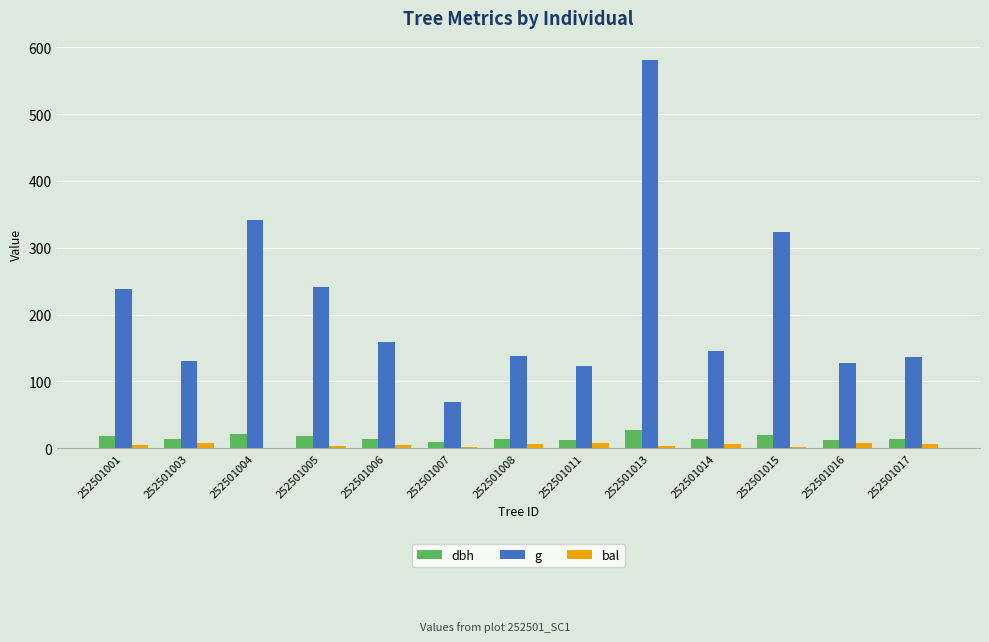

Which series changed the most between 252501006 and 252501014?

g